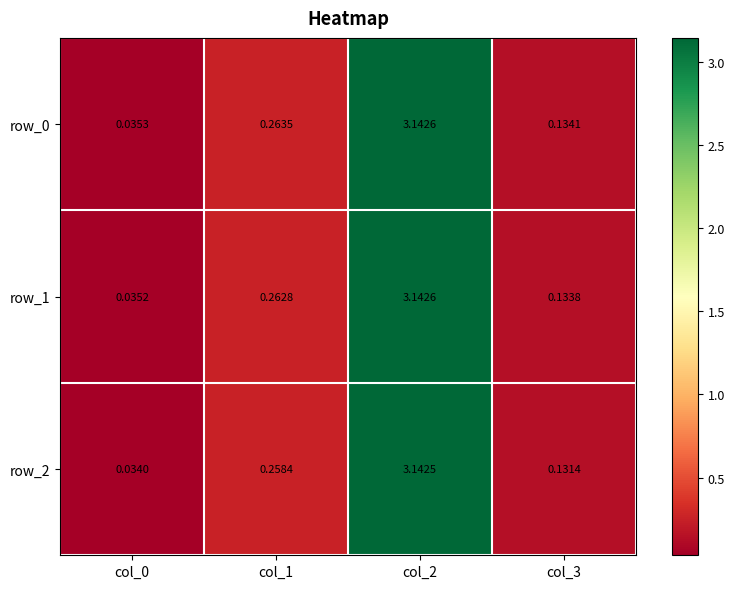

Is the value of row_1 at col_1 greater than the value of row_2 at col_0?

Yes